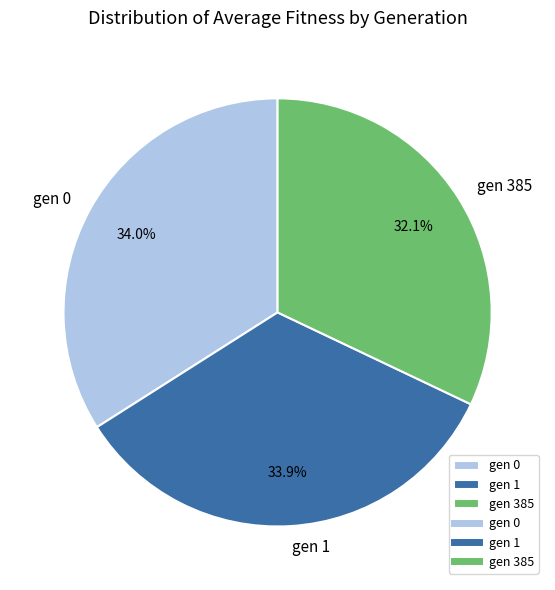

Is there any slice that represents more than half of the pie?

No